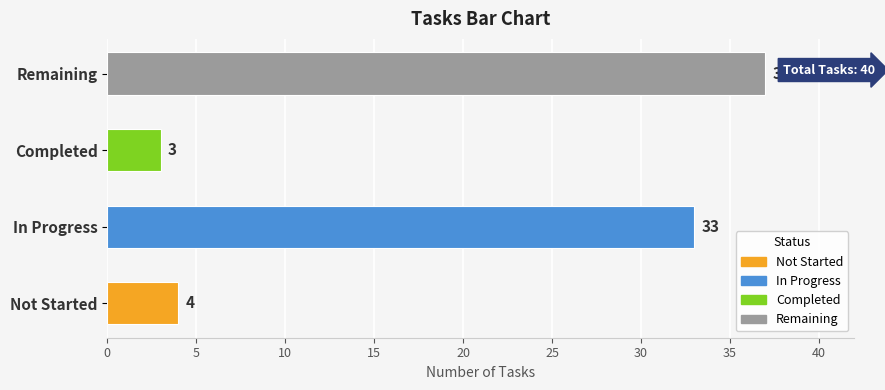

What is the average value?

19